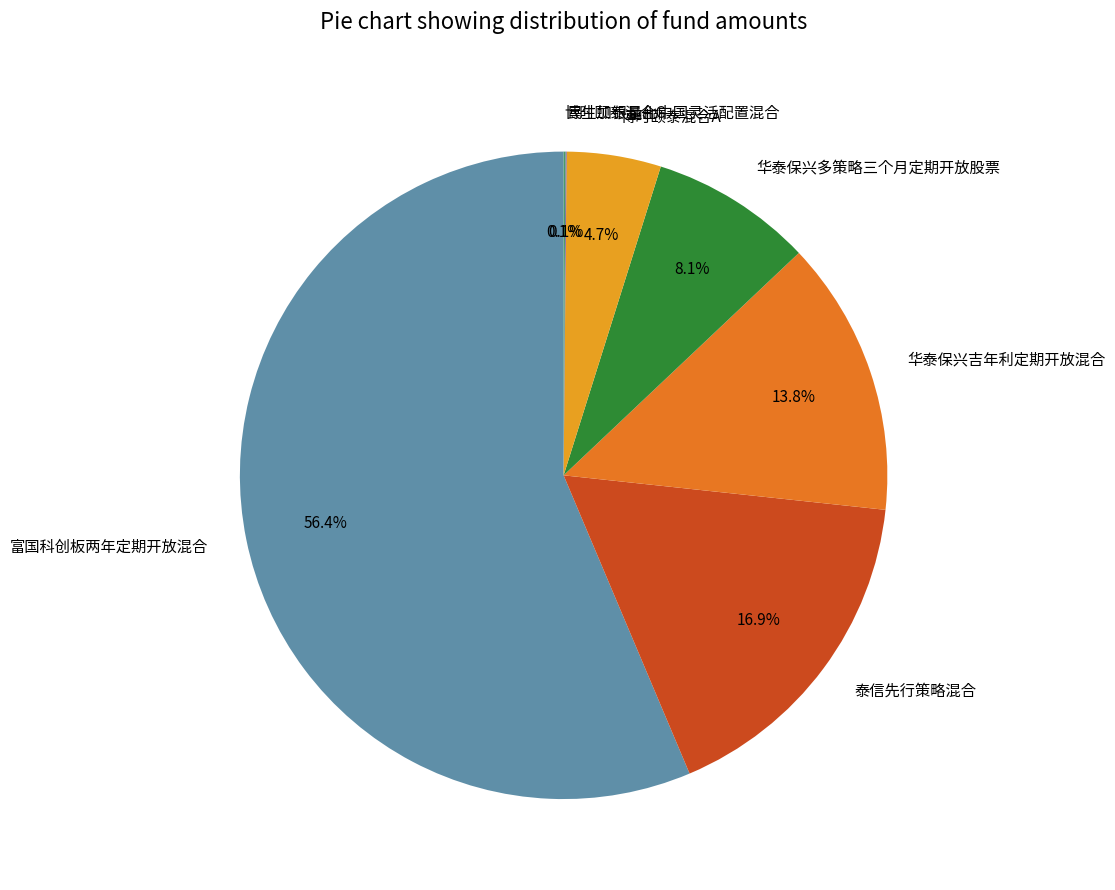

Which slice represents more than half of the pie?

富国科创板两年定期开放混合